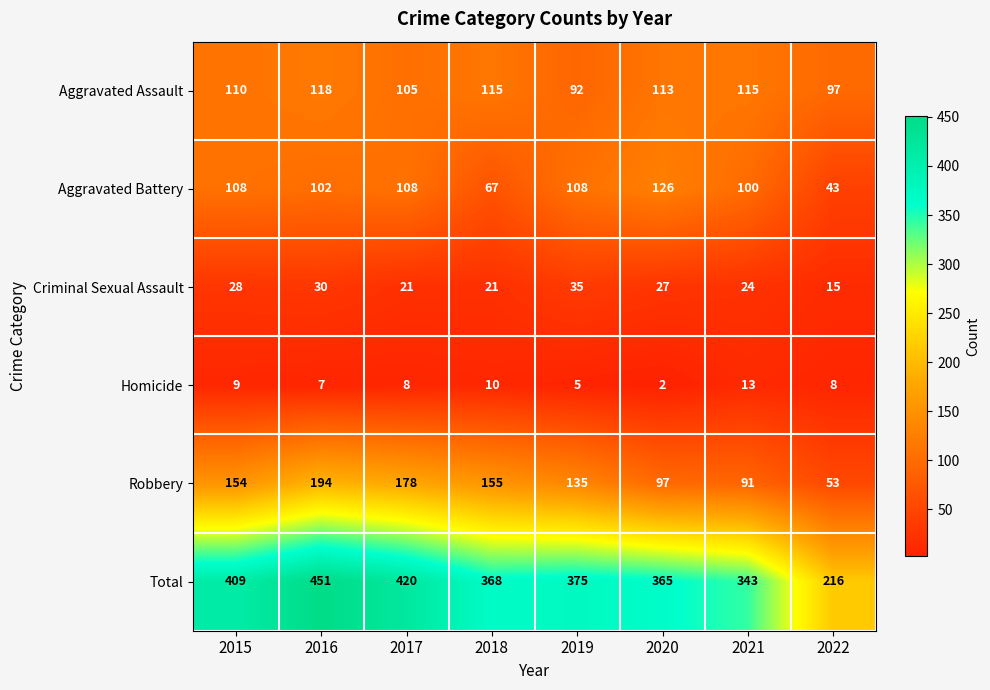

The value of Homicide at 2022 is 12. True or false?

False